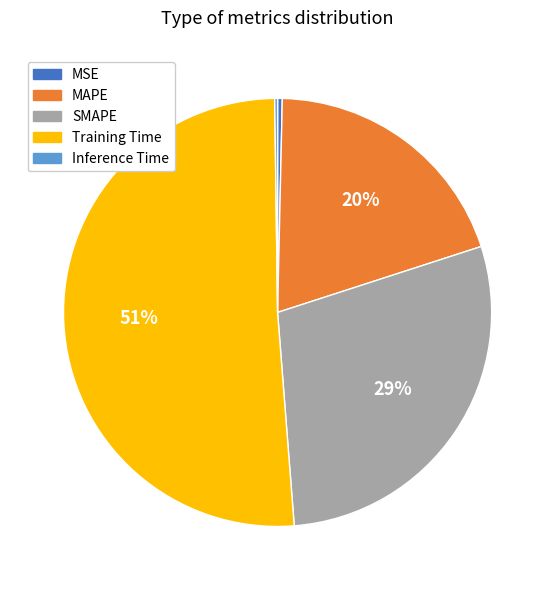

Combined, do SMAPE and MSE account for over 50%?

No